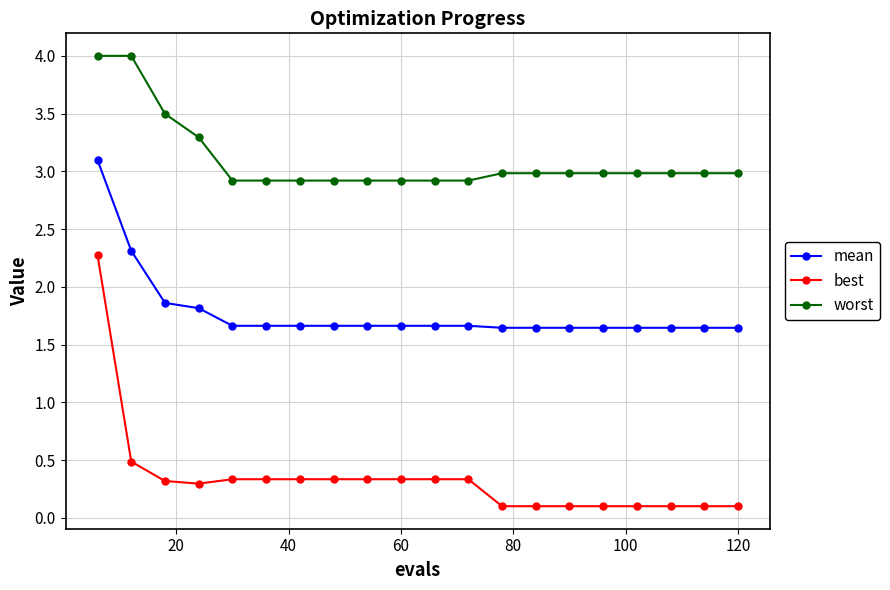

True or false: best and mean intersect in this chart.

False